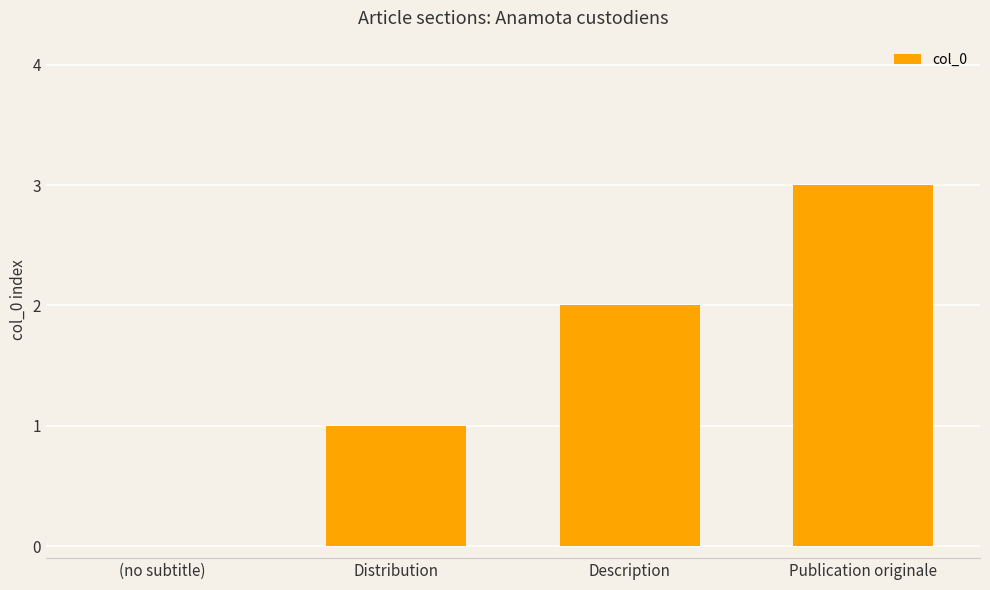

What is the approximate value at Publication originale?

3